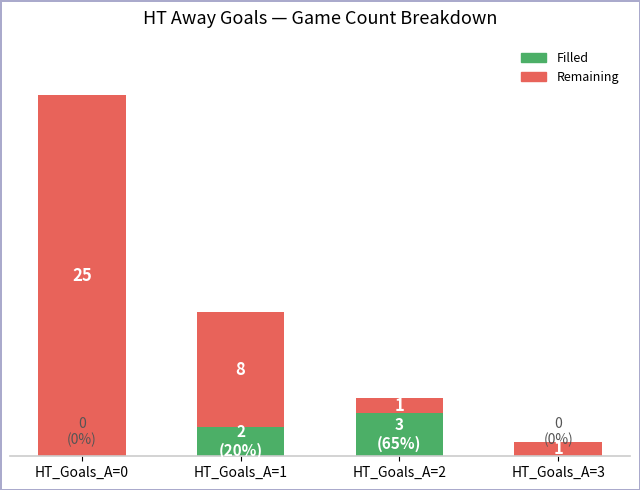

At which category is the sum across all series the highest?

HT_Goals_A=0